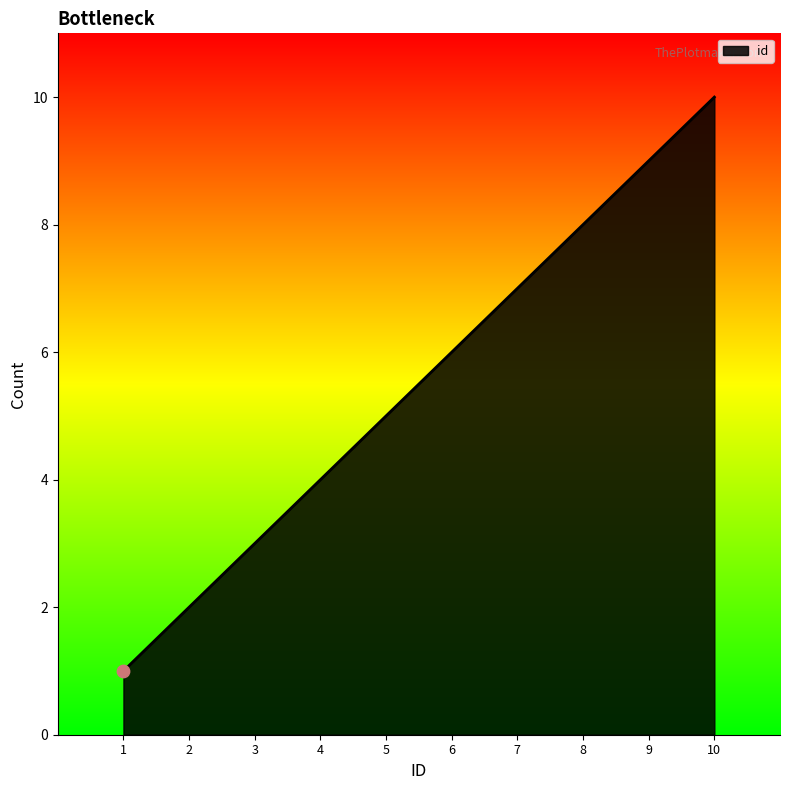

Which has a higher value, 4 or 1?

4